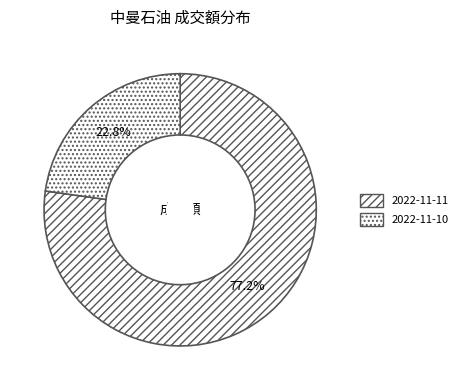

To the nearest percent, what portion does 2022-11-10 represent?

23%